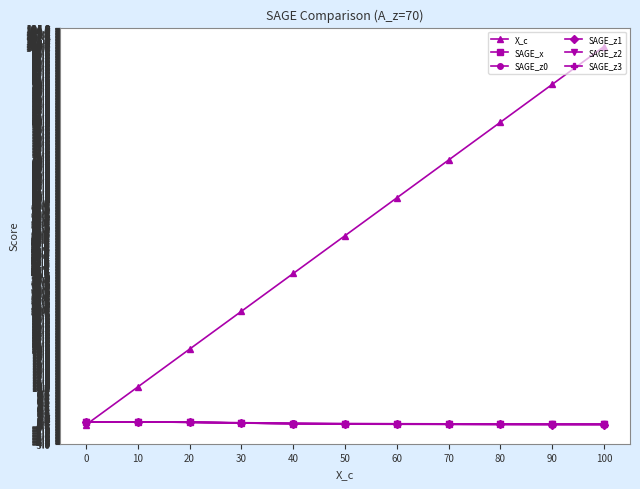

What is the maximum value shown in the chart?

100.0